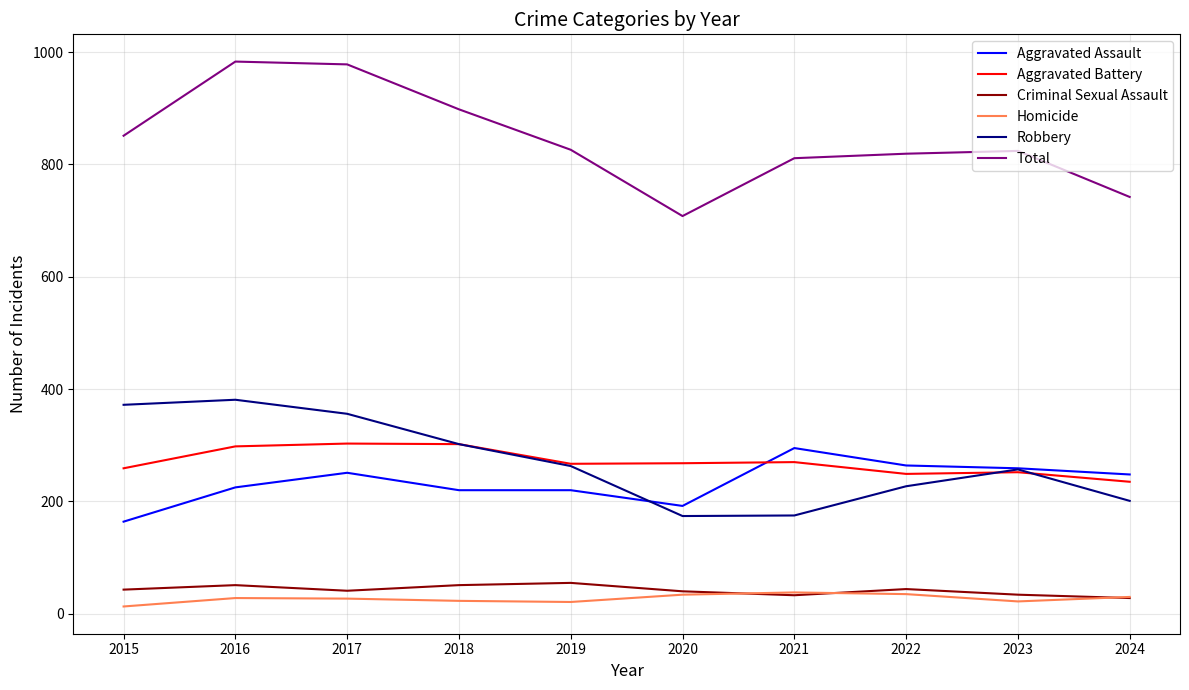

What is the minimum value shown in the chart?

13